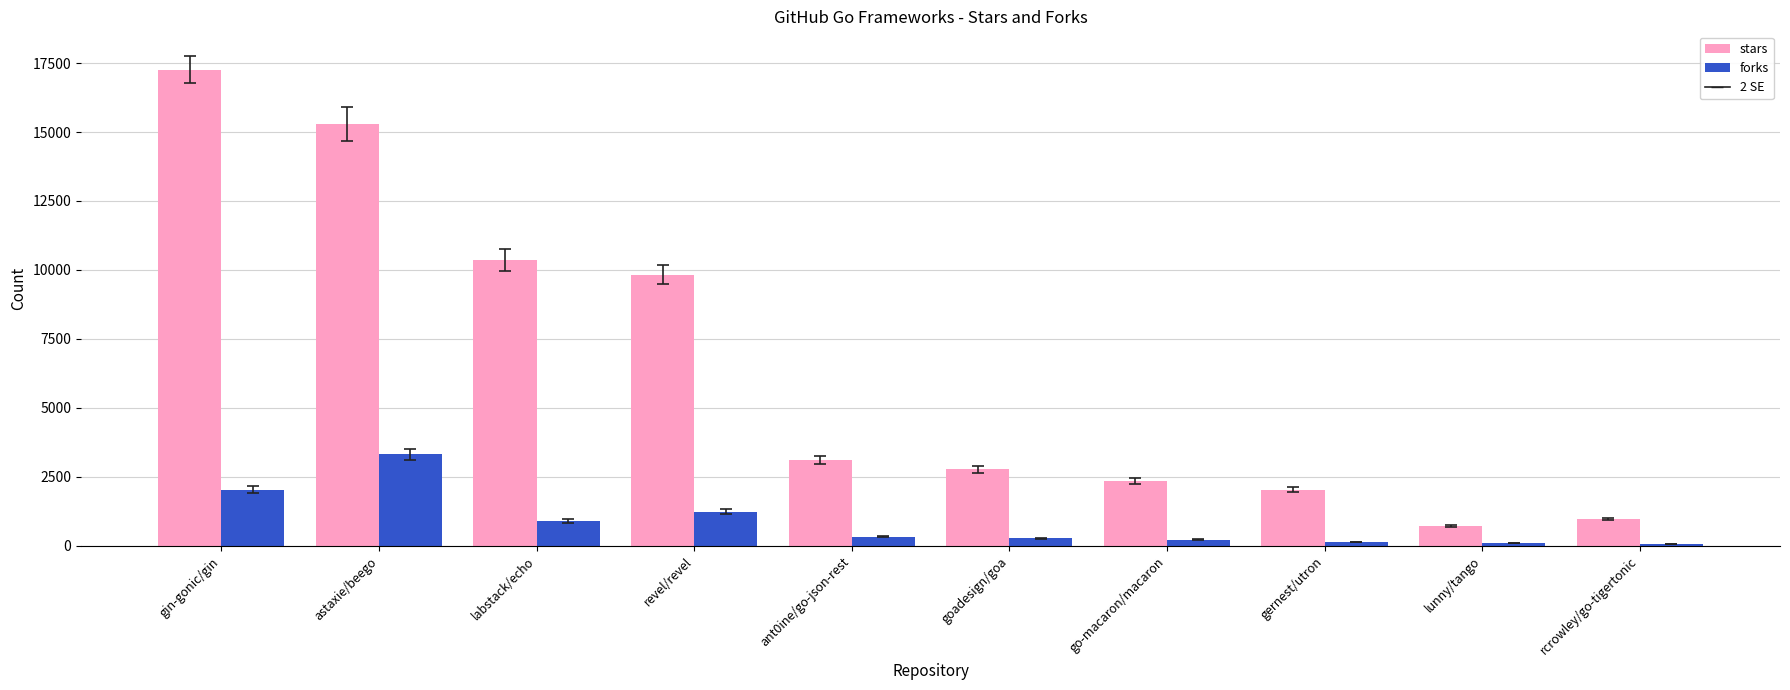

How many series are shown in this chart?

2